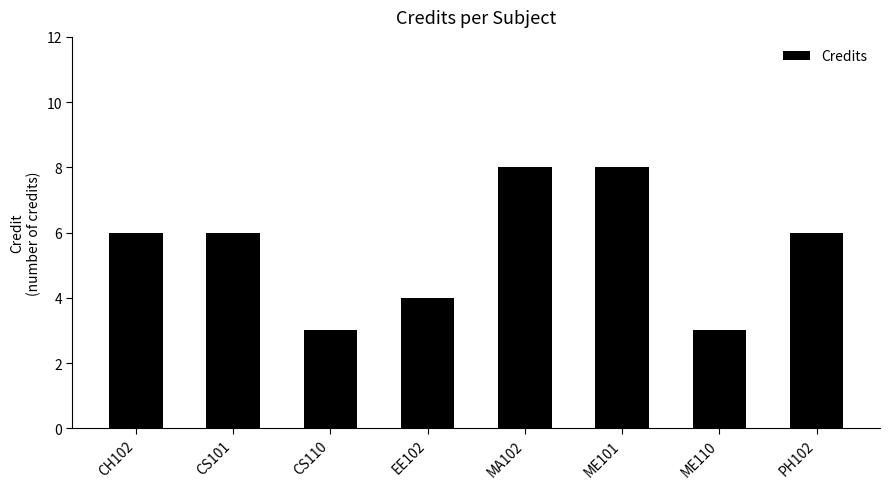

What is the change in value from CS110 to MA102?

+5